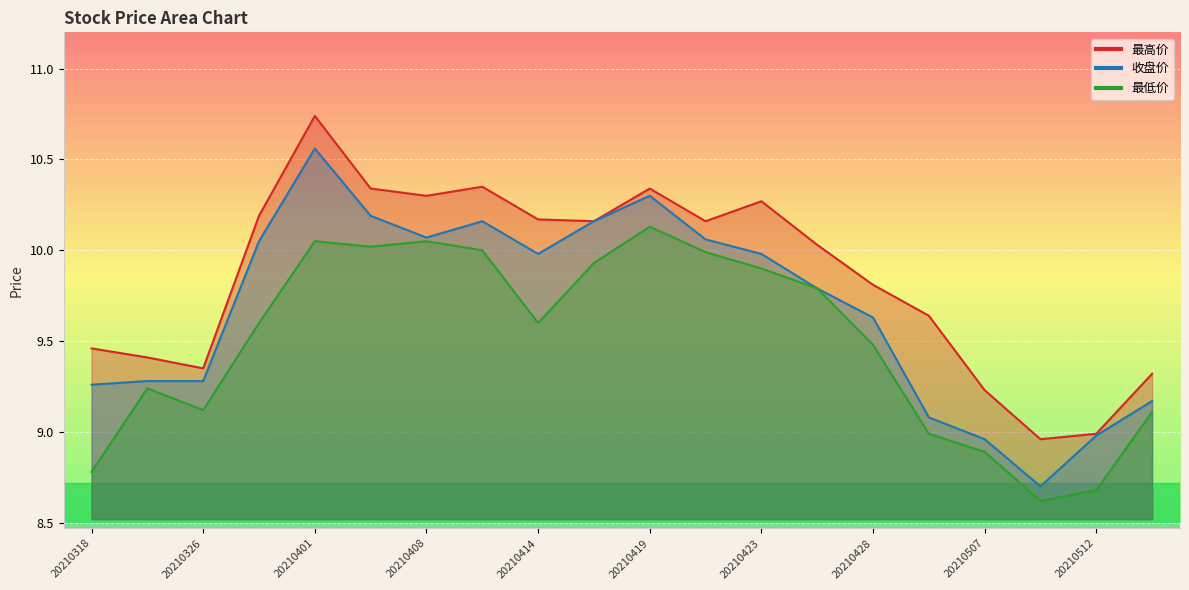

Count the number of categories in the chart.

20